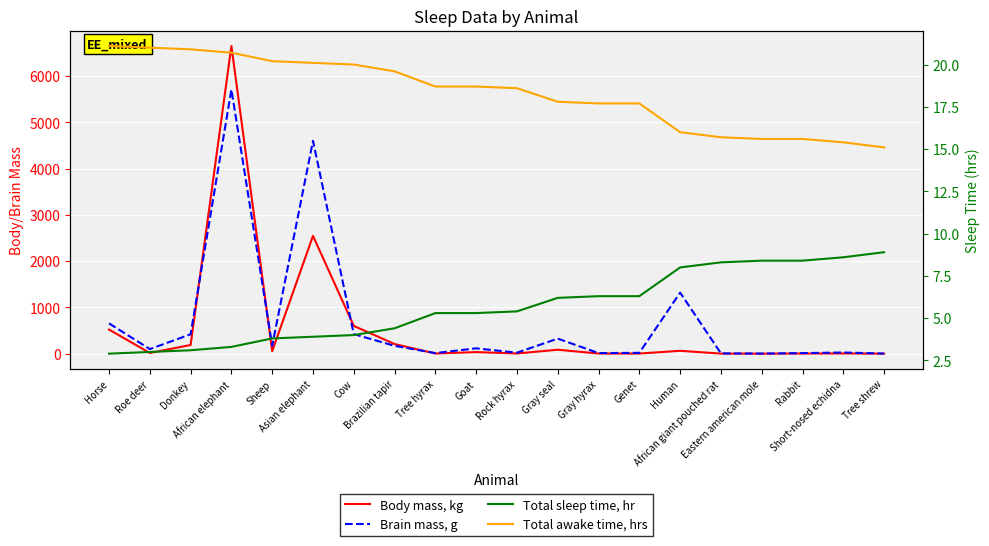

Where do Total awake time, hrs and Body mass, kg first cross each other?

Horse and Roe deer